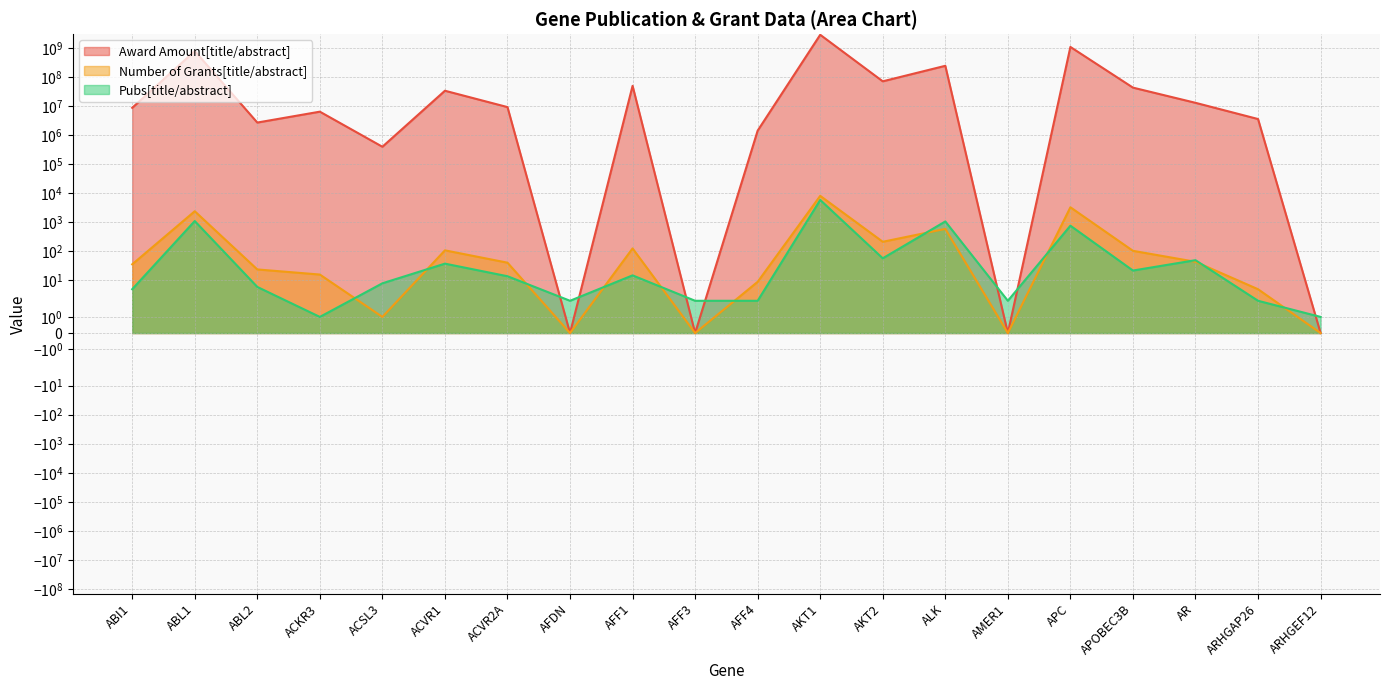

At which category does Pubs[title/abstract] reach its first local peak?

ABL1